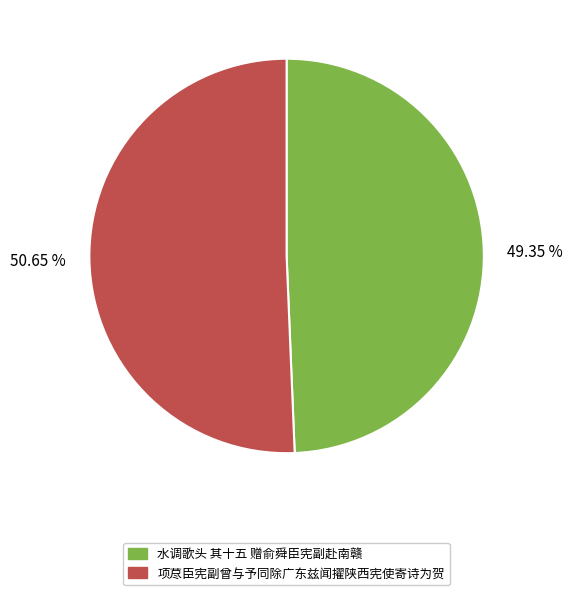

Which has a higher value, 50.65 % or 49.35 %?

50.65 %